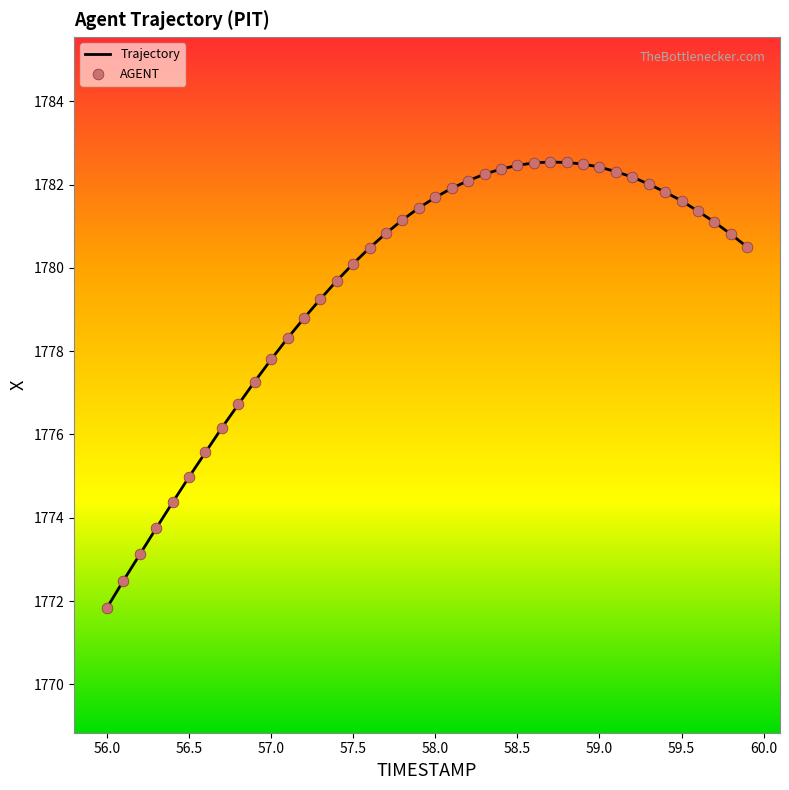

What is the smallest value displayed?

1771.8